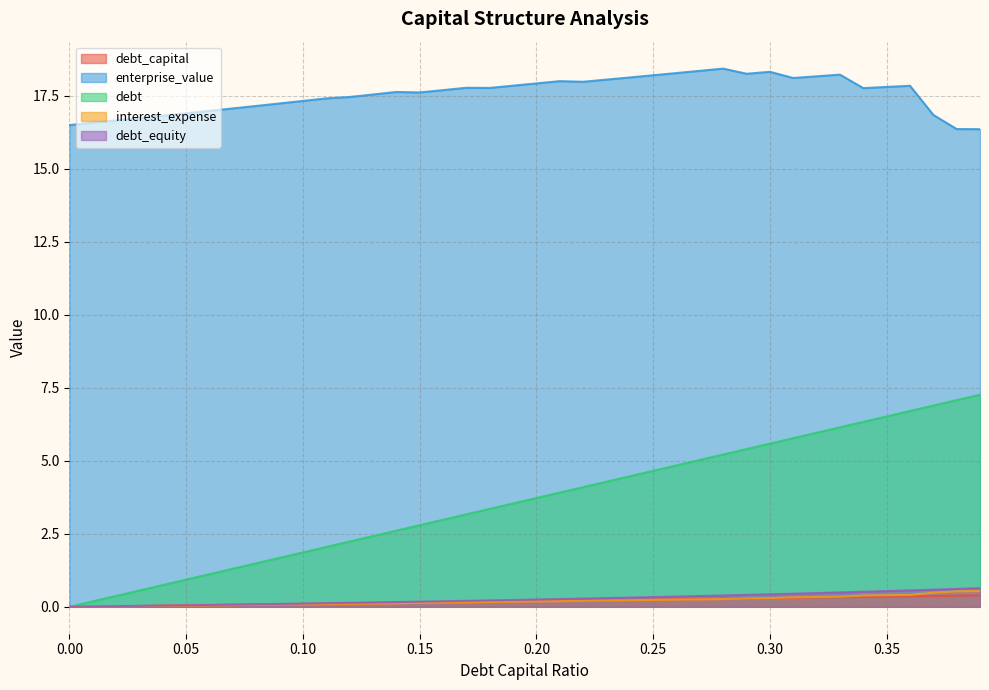

The debt_equity series shows 0.5 at 0.35. True or false?

True